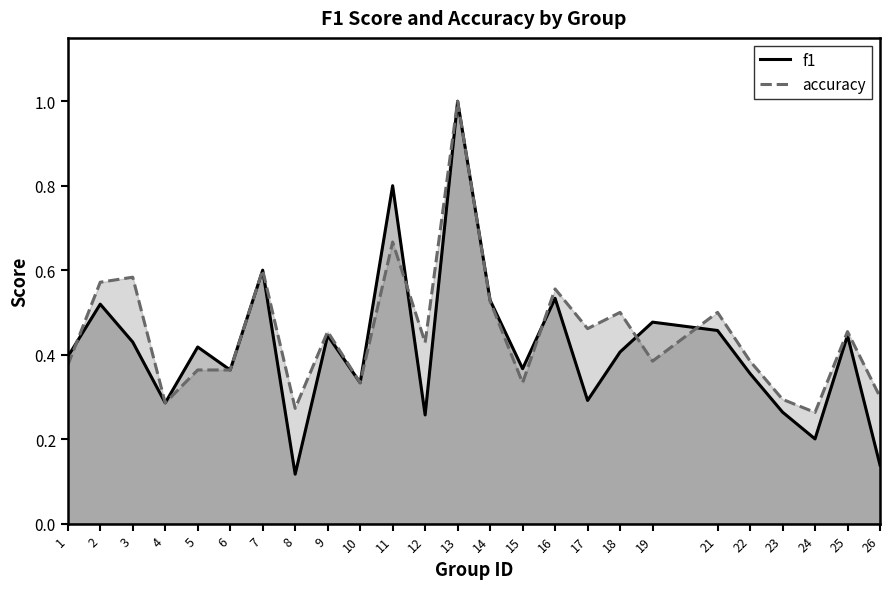

Reading right to left, list all the values displayed in this chart.

f1: 0.1	0.4	0.2	0.3	0.4	0.5	0.5	0.4	0.3	0.5	0.4	0.5	1.0	0.3	0.8	0.3	0.4	0.1	0.6	0.4	0.4	0.3	0.4	0.5	0.4
accuracy: 0.3	0.5	0.3	0.3	0.4	0.5	0.4	0.5	0.5	0.6	0.3	0.5	1.0	0.4	0.7	0.3	0.5	0.3	0.6	0.4	0.4	0.3	0.6	0.6	0.4